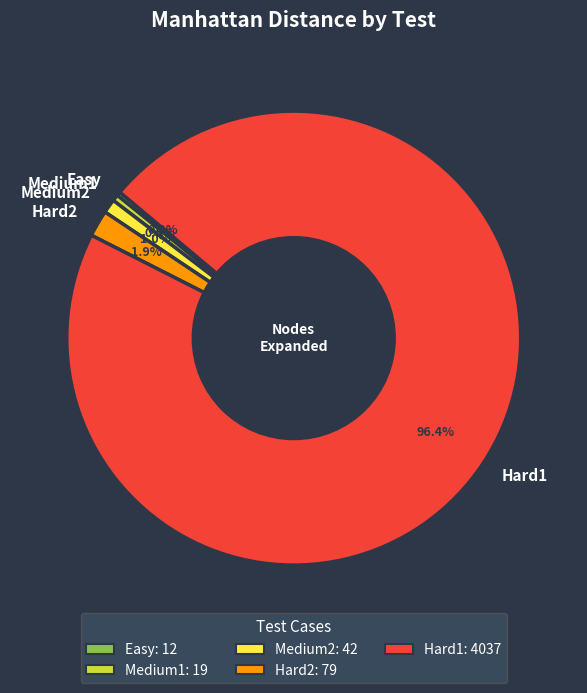

Approximately how many times larger is the value at Hard2 compared to Easy?

6.6